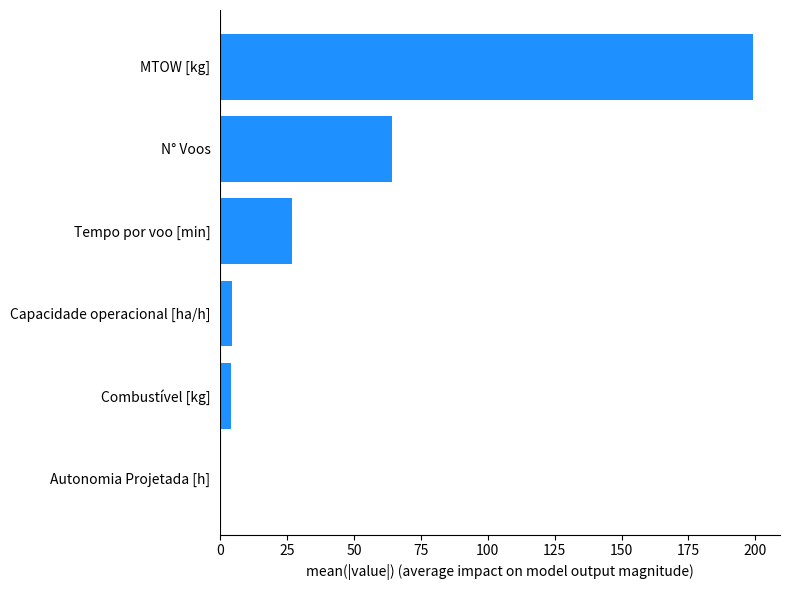

What is the approximate value at MTOW [kg]?

199.3